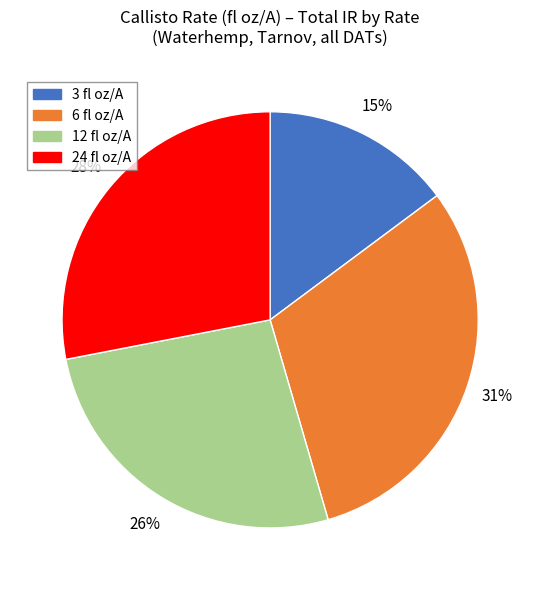

Count the number of slices in the pie.

4